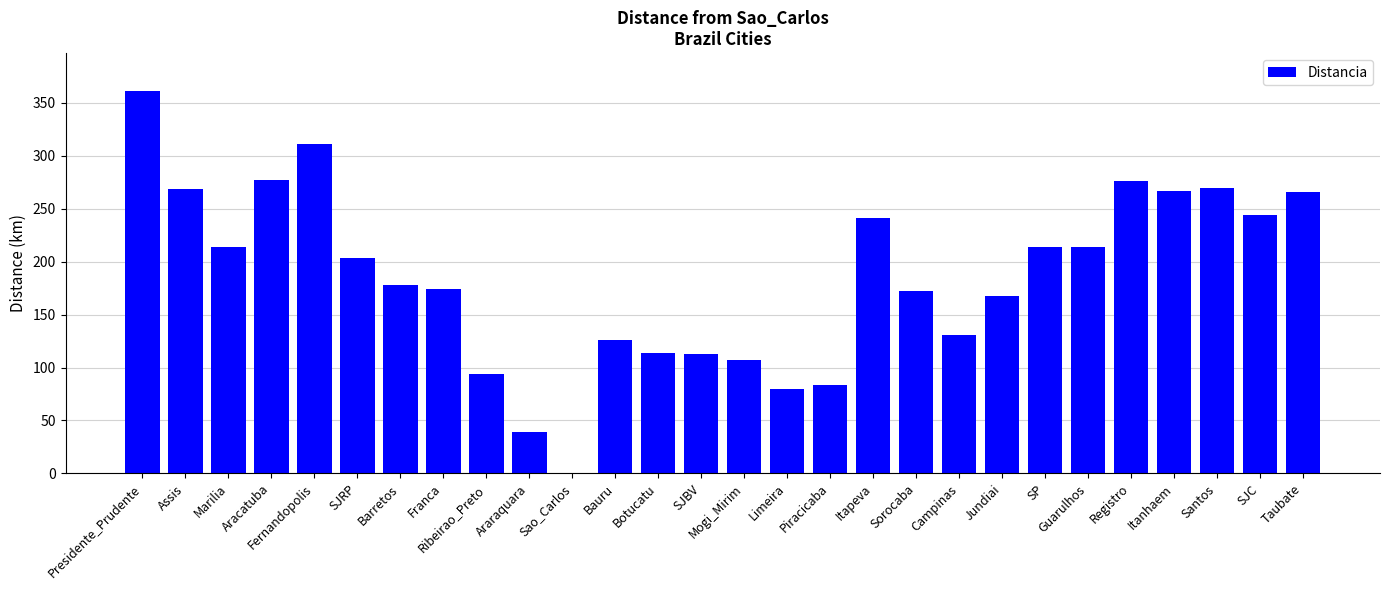

Is it true that the value at Botucatu is 114?

True